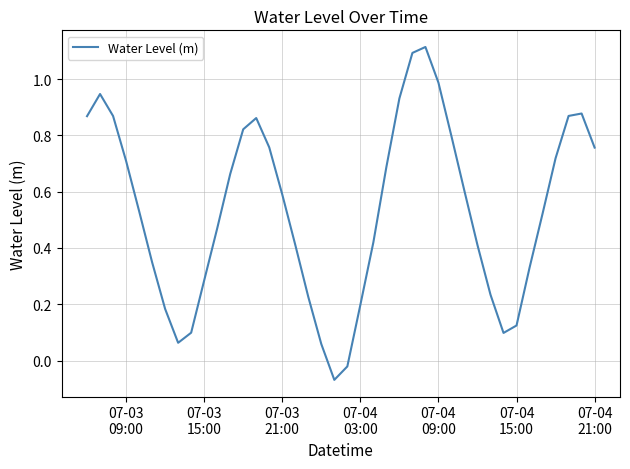

What is the difference between the maximum and minimum values?

1.2